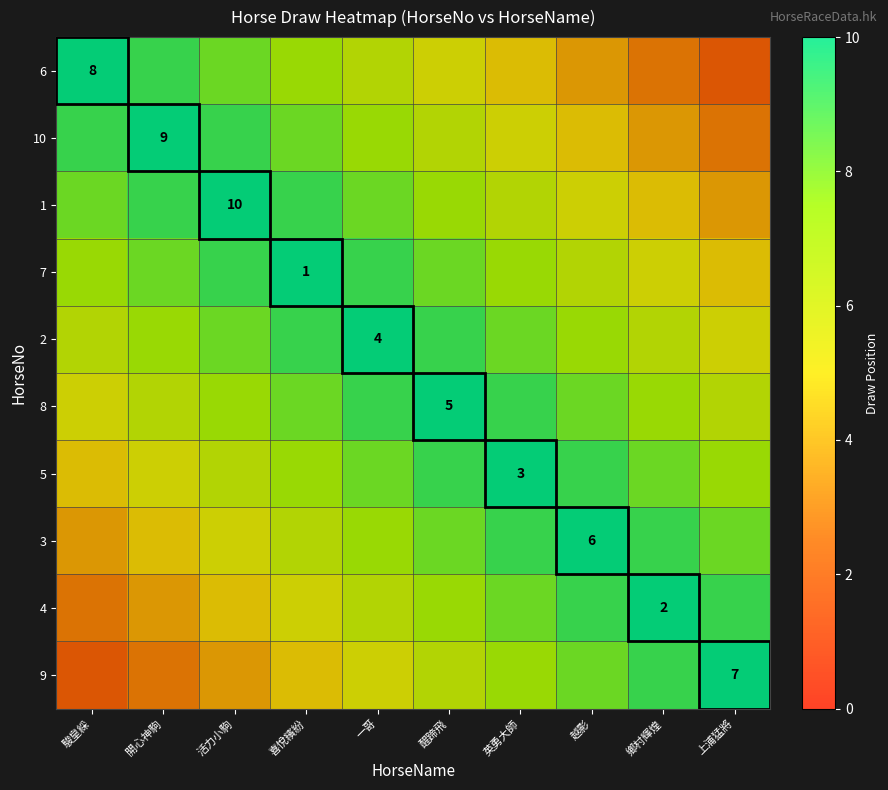

What is the difference between the maximum and minimum values in the 9 series?

8.1